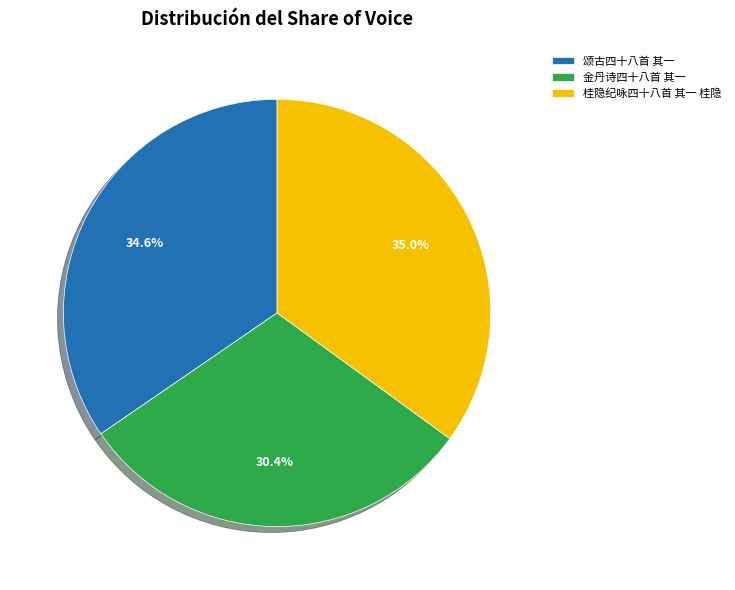

What is the total percentage of 颂古四十八首 其一 and 桂隐纪咏四十八首 其一 桂隐?

69.6%